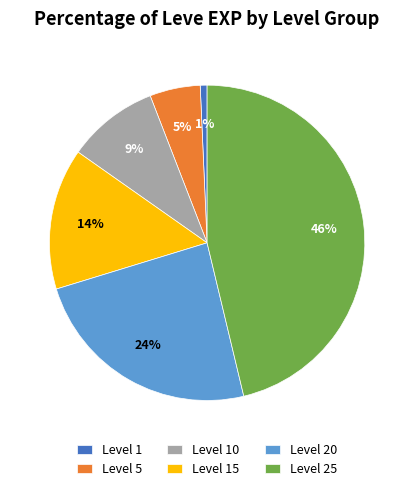

Is the sum of Level 1 and Level 25 greater than half?

No